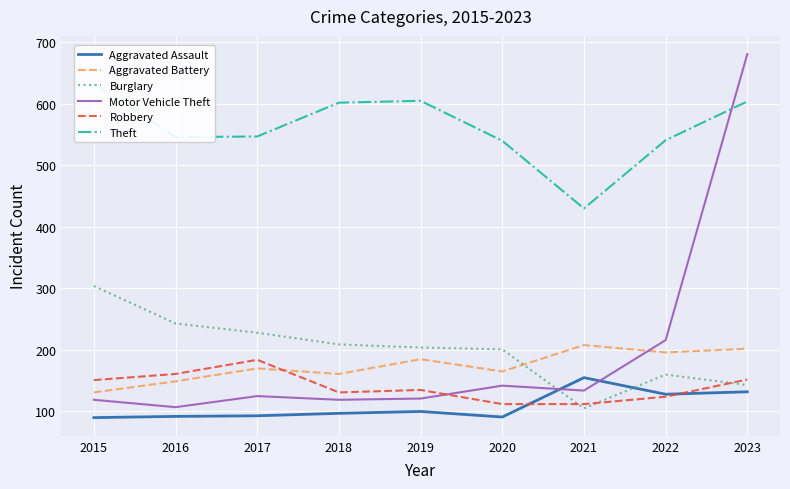

True or false: Burglary and Theft cross at least once.

False